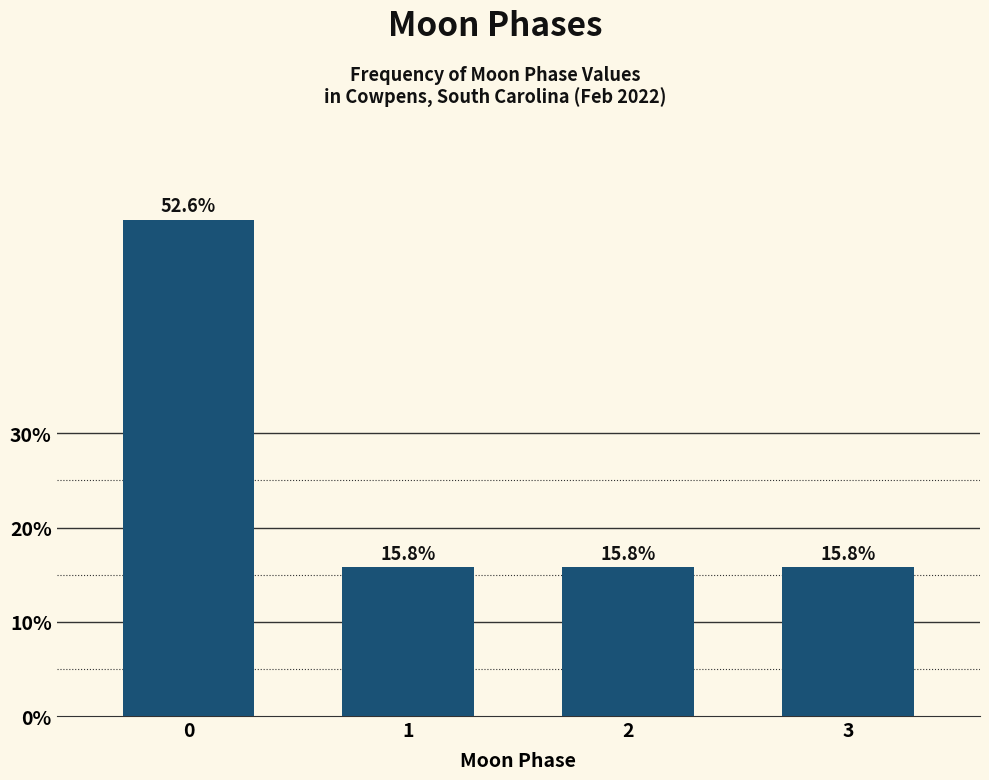

Reading left to right, list all the values displayed in this chart.

0=52.6	1=15.8	2=15.8	3=15.8